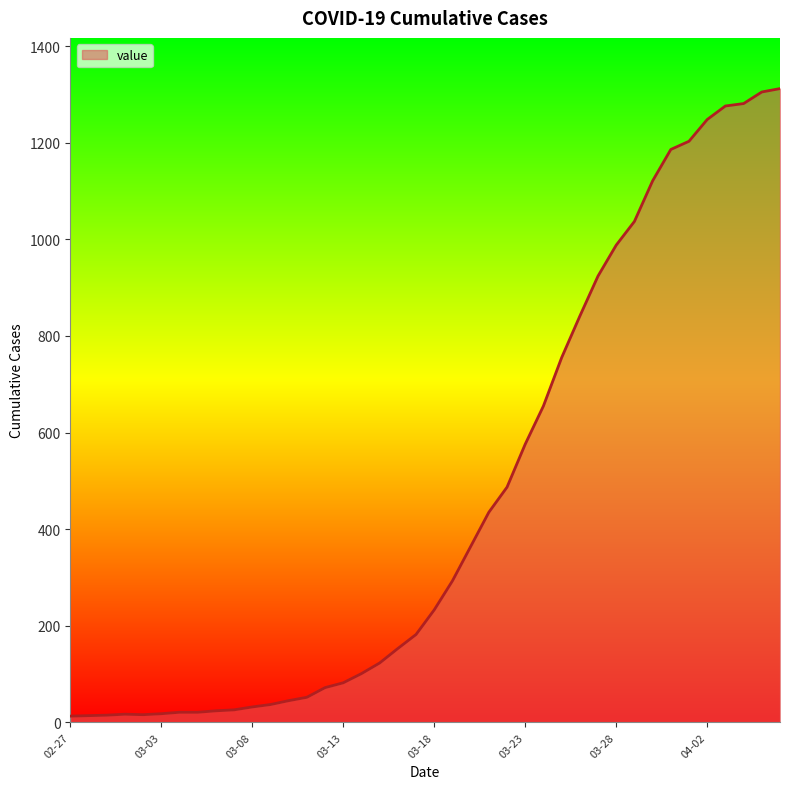

What is the greatest value displayed?

1312